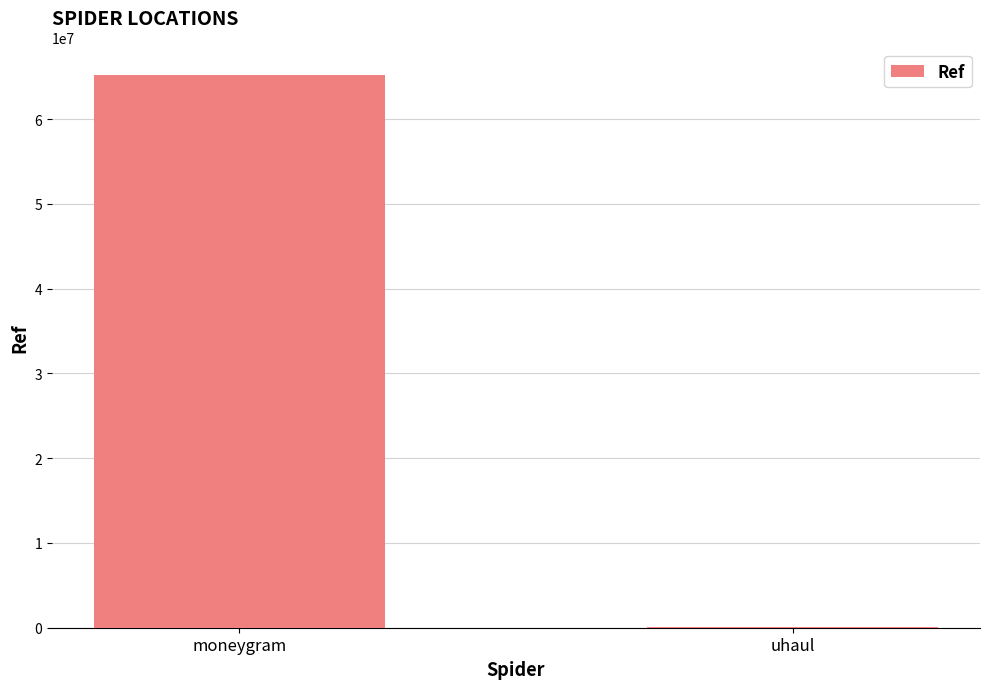

True or false: the data shows 112873333 at moneygram.

False